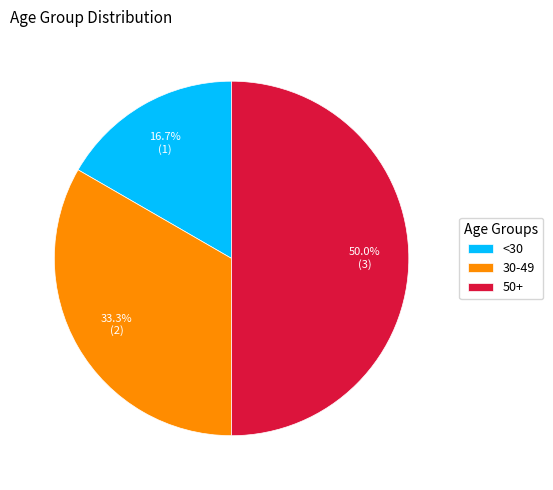

The 30-49 slice represents 33% of the pie. True or false?

True